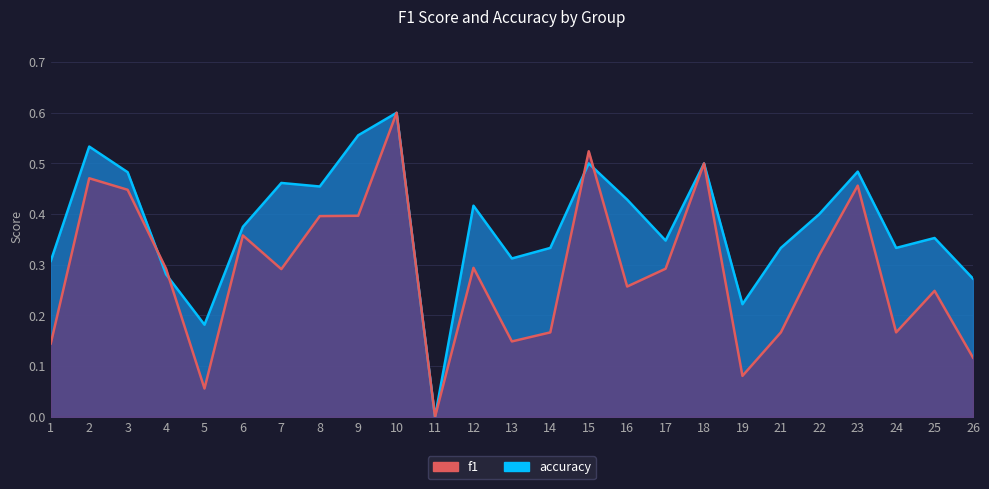

True or false: f1 has a value of 0.1 at 1.

True